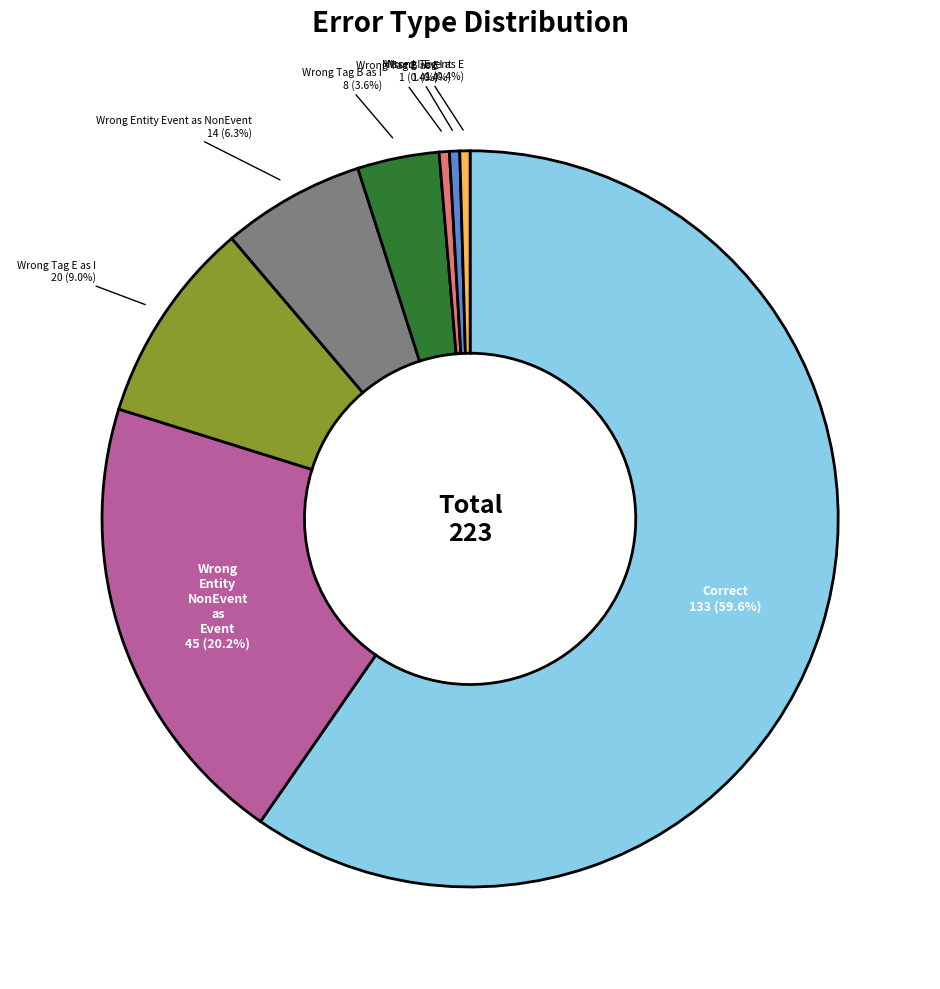

To the nearest percent, what is the average slice percentage?

12%